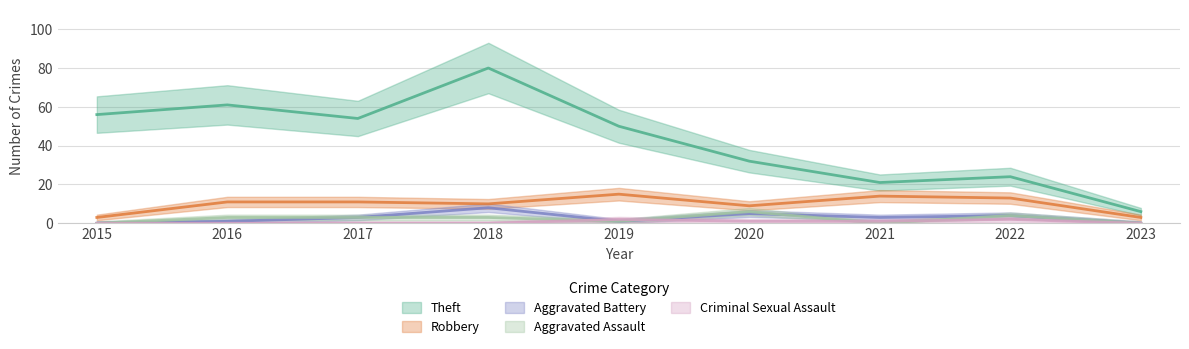

List the series in order of their peak value, lowest first.

Criminal Sexual Assault, Aggravated Assault, Aggravated Battery, Robbery, Theft